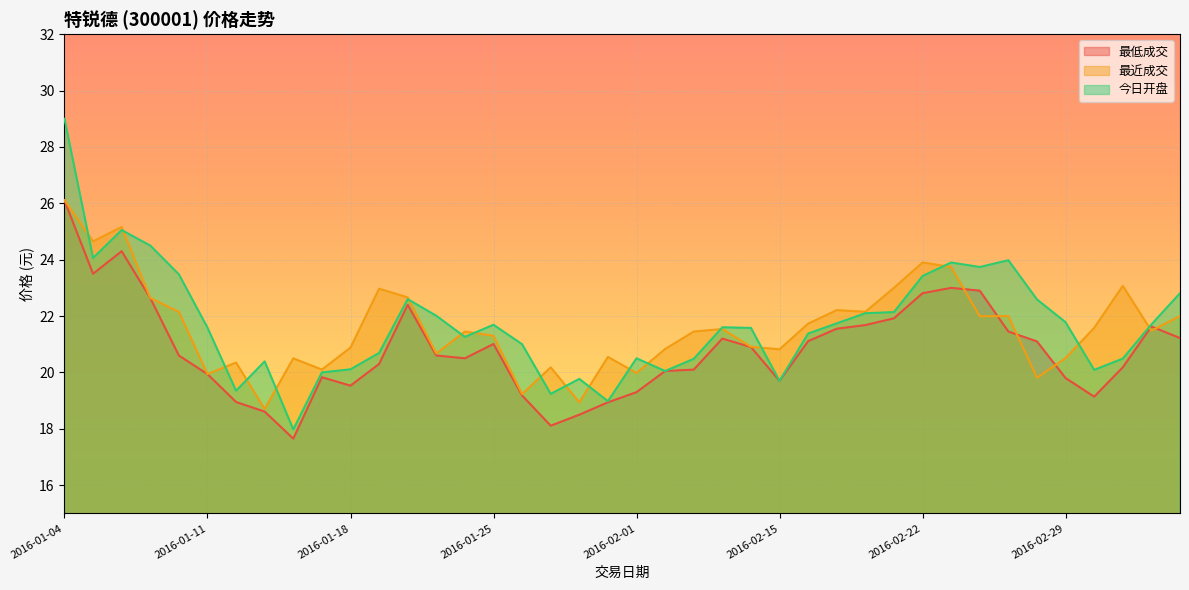

What is the value of the 最近成交 point at the 32nd from the left?

23.7